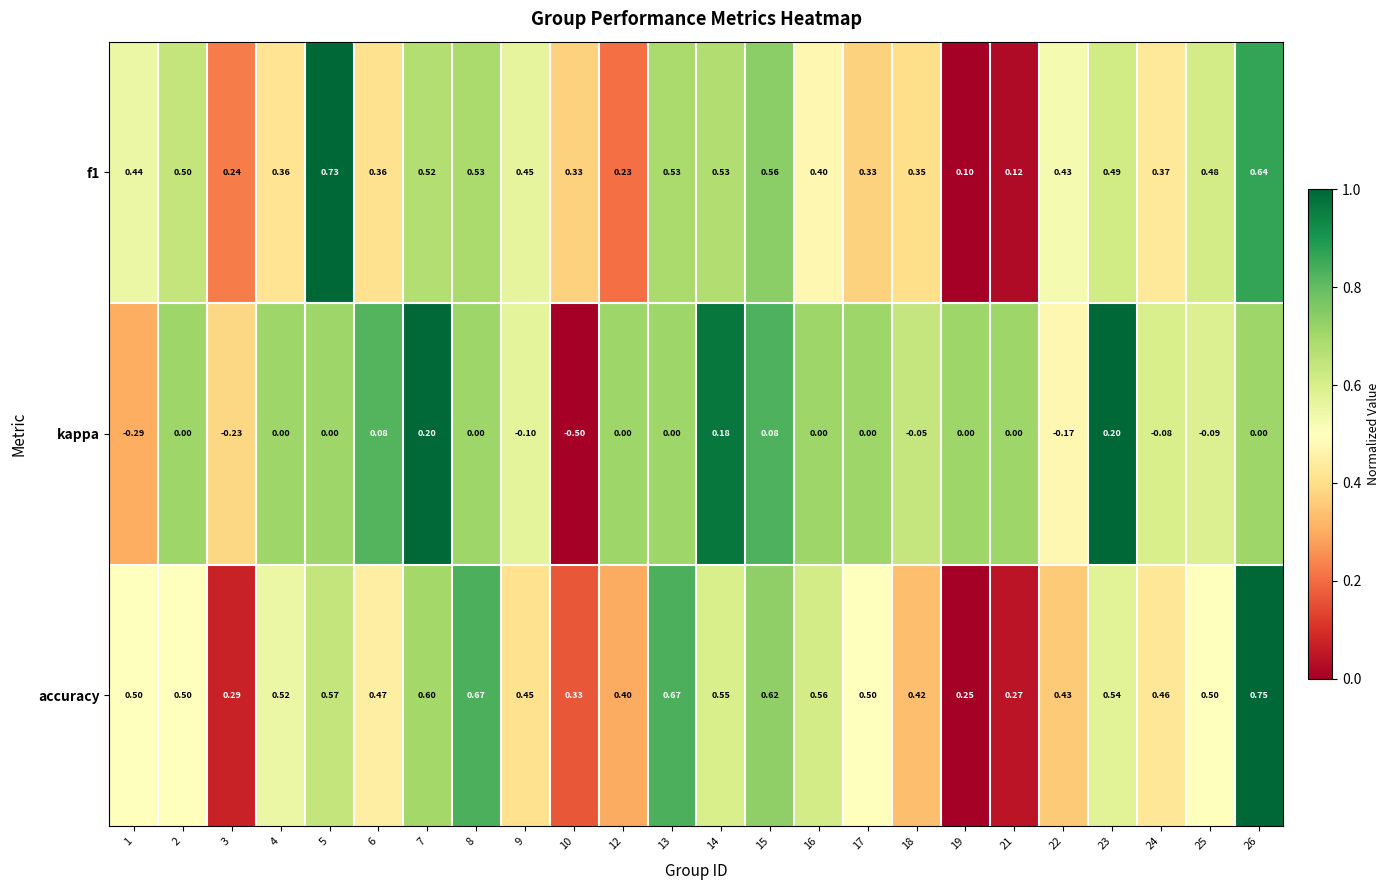

Which series has the largest total across all categories?

accuracy